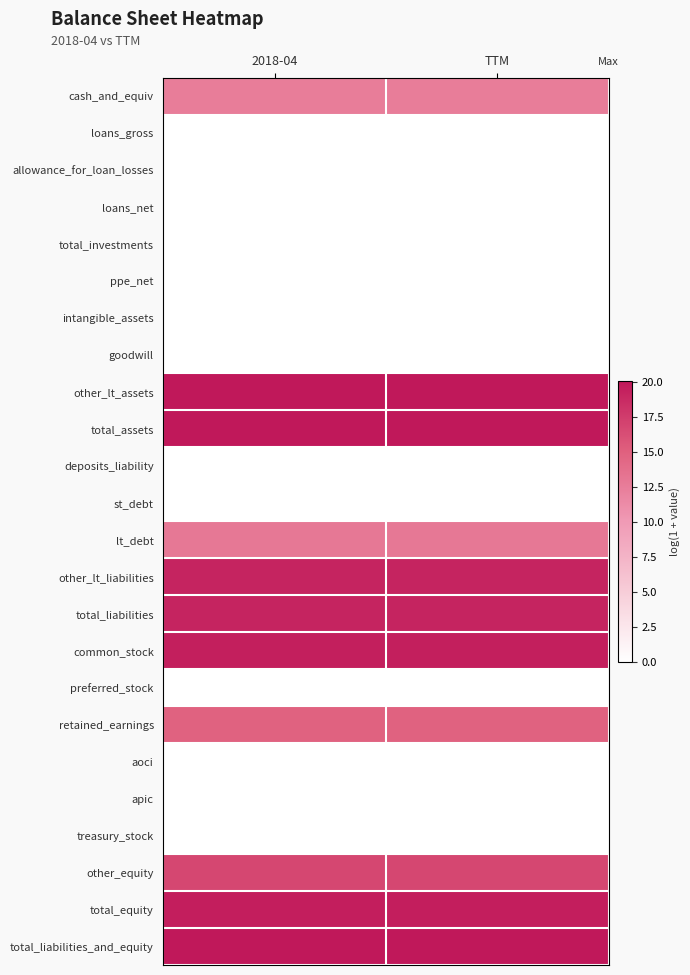

List the series in order of their peak value, highest first.

total_assets, total_liabilities_and_equity, other_lt_assets, total_equity, common_stock, total_liabilities, other_lt_liabilities, other_equity, retained_earnings, lt_debt, cash_and_equiv, loans_gross, allowance_for_loan_losses, loans_net, total_investments, ppe_net, intangible_assets, goodwill, deposits_liability, st_debt, preferred_stock, aoci, apic, treasury_stock